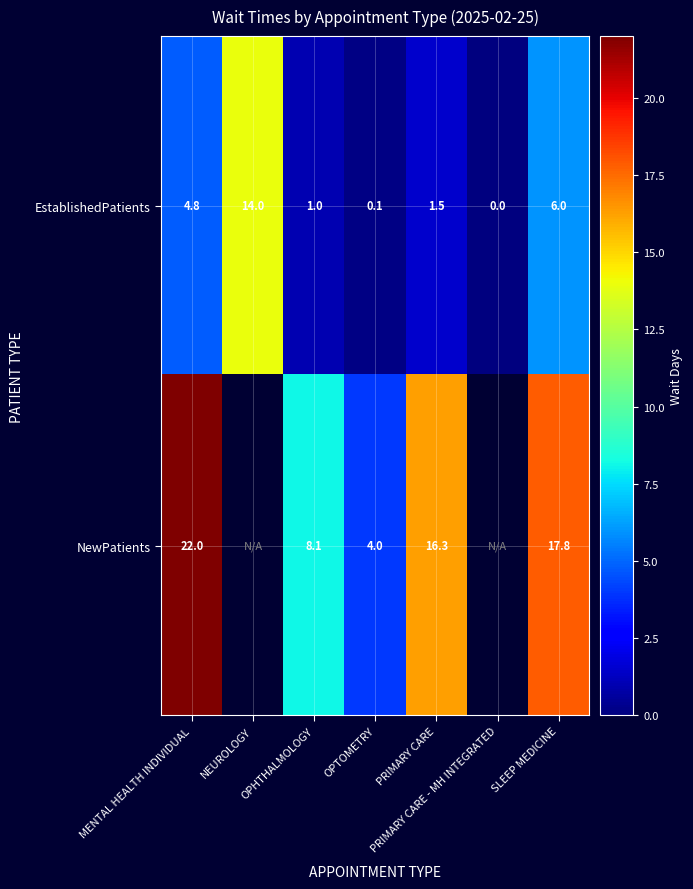

What is the difference between the maximum and second lowest values in the EstablishedPatients series?

13.9